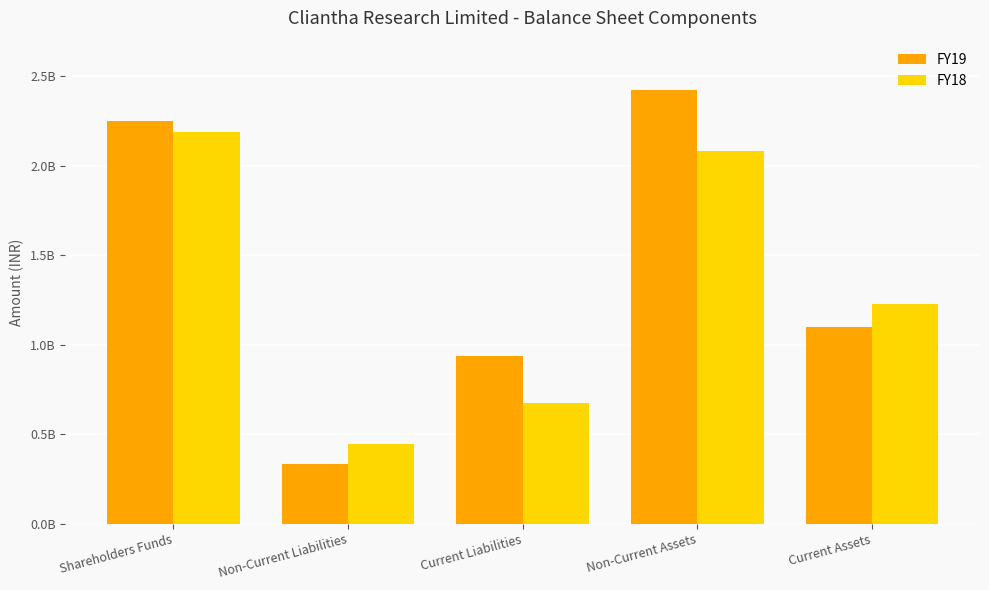

Are the bars horizontal?

No